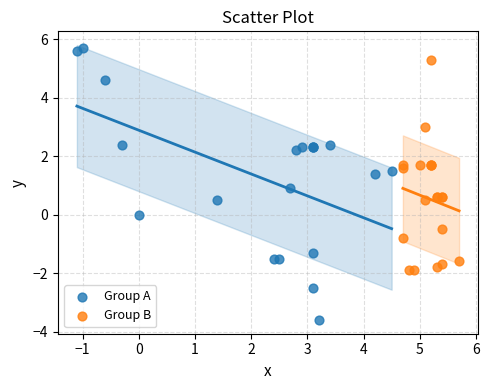

What are all the series names shown in the legend?

Group A, Group B